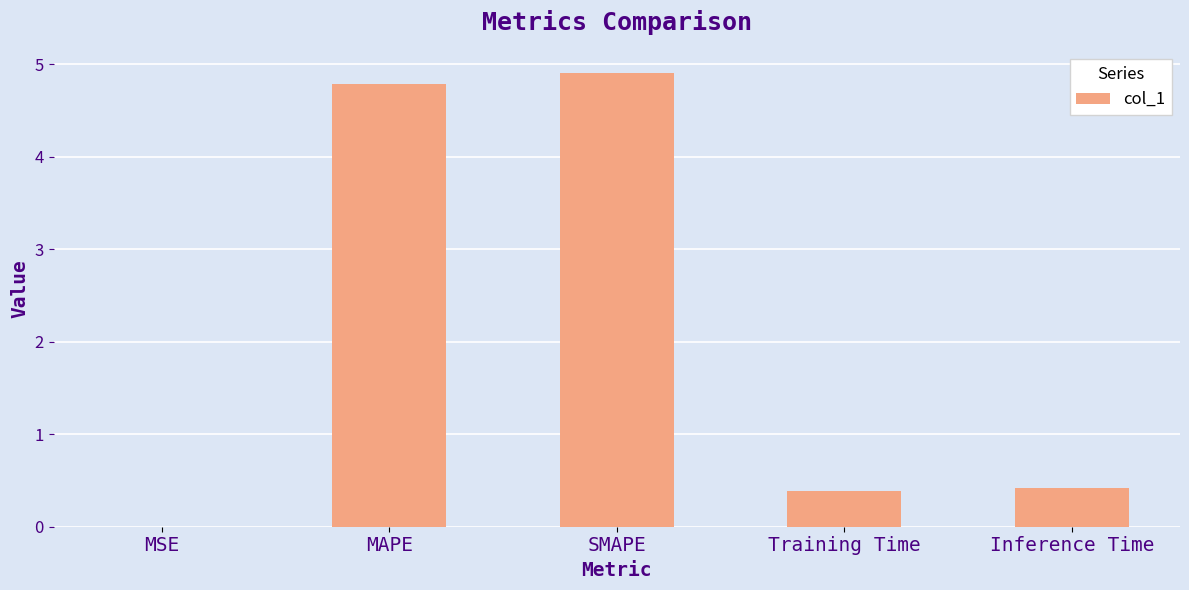

At which category does the chart reach its peak across all series?

SMAPE